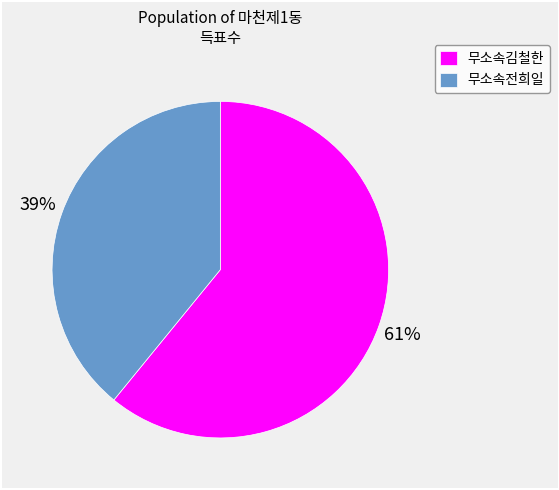

Rank the categories by value from highest to lowest.

무소속김철한, 무소속전희일